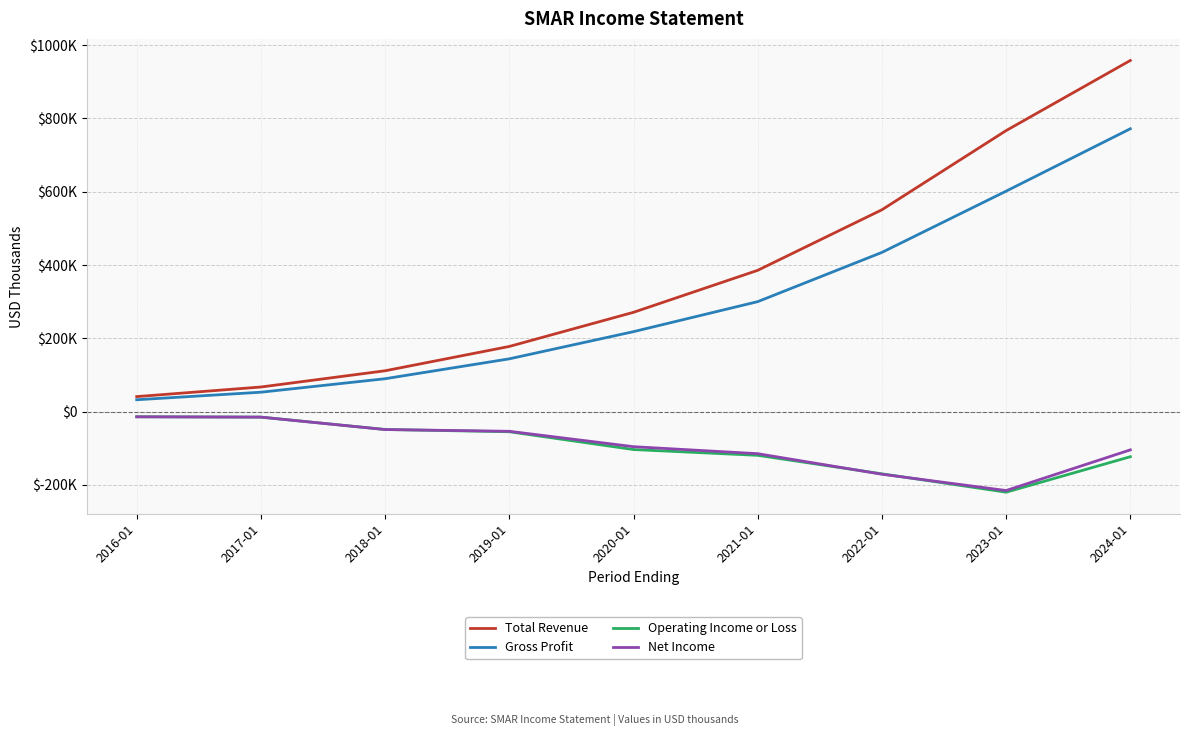

Which series has the largest total across all categories?

Total Revenue